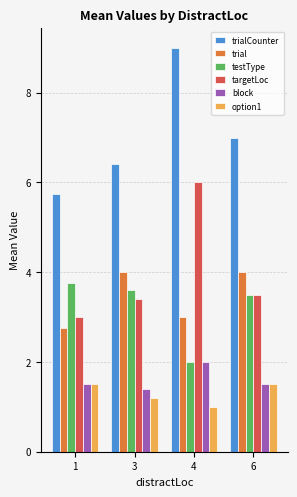

The trialCounter series shows 9.2 at 3. True or false?

False